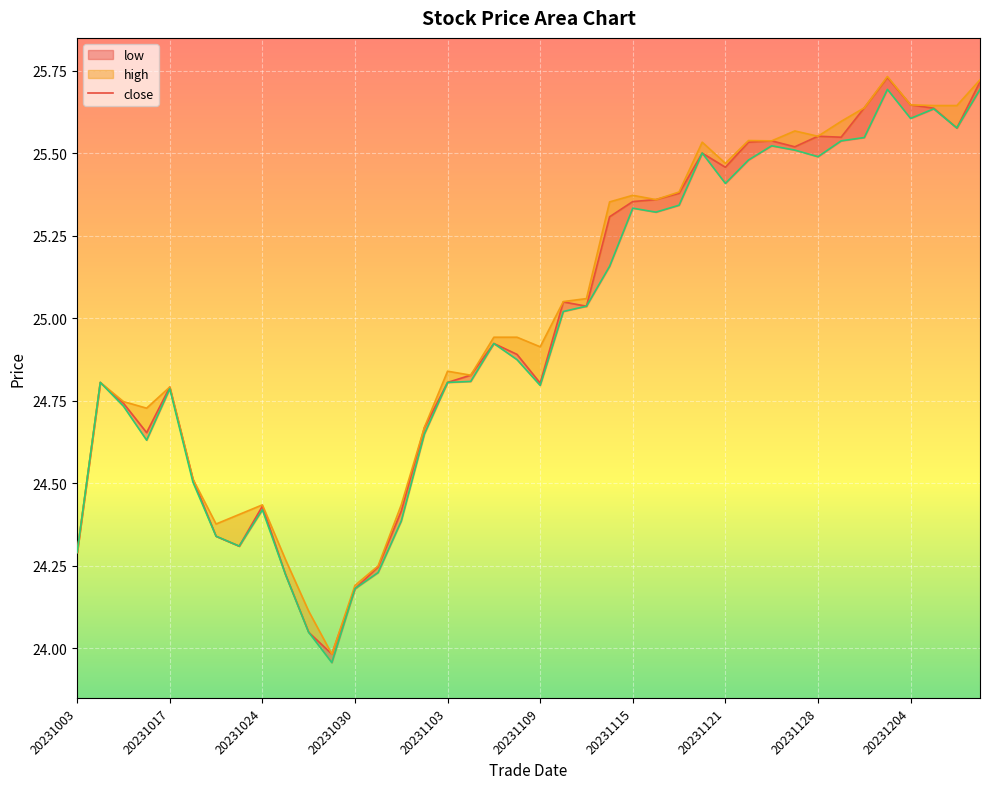

True or false: high and close cross at least once.

False